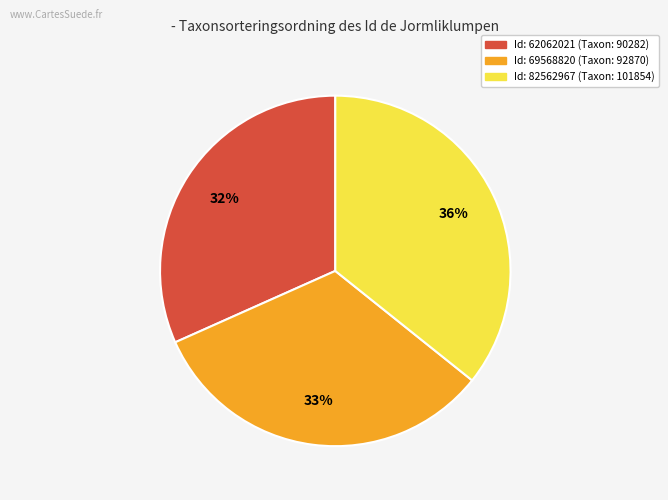

To the nearest percent, what is the average slice percentage?

33%